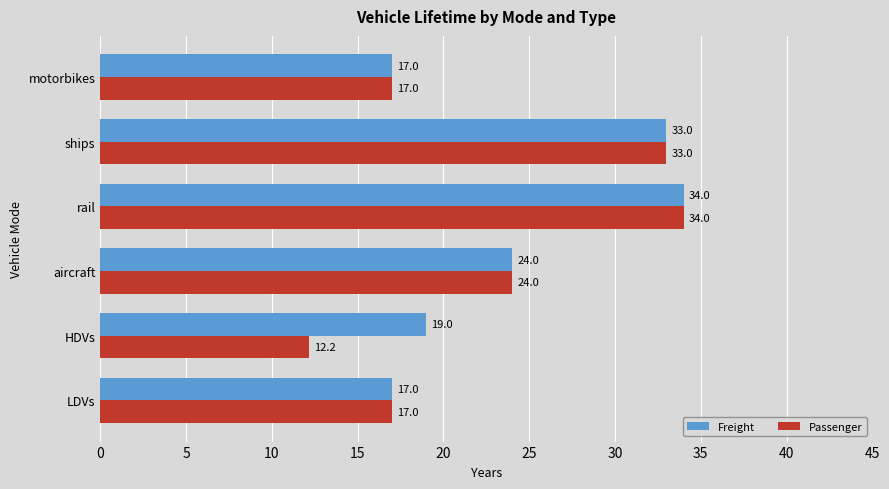

What is the difference between the maximum and minimum values in the Freight series?

17.0